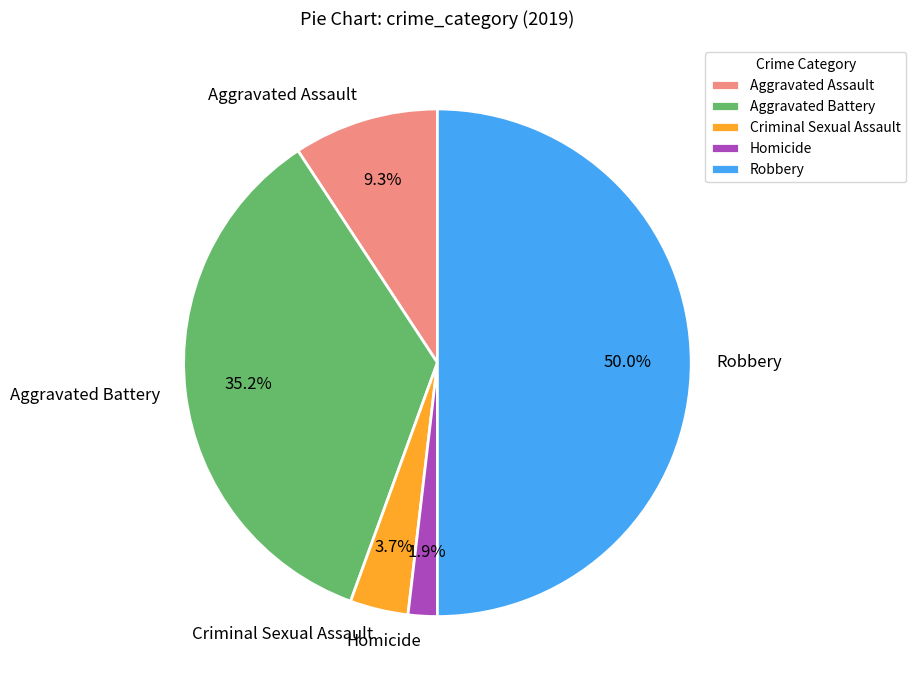

How many segments does this pie chart have?

5